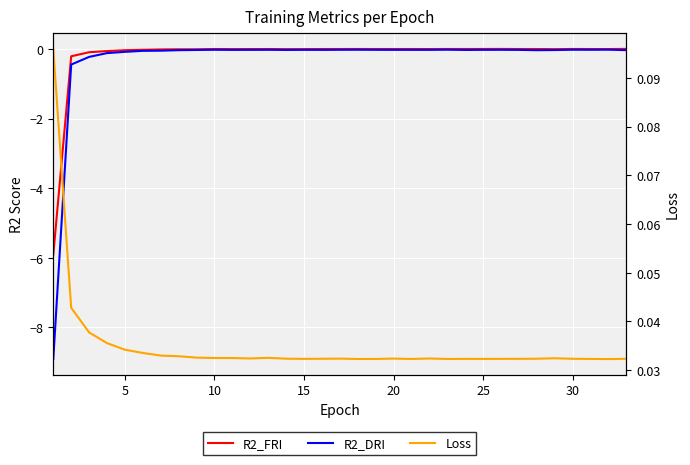

How many lines are shown in the chart?

3